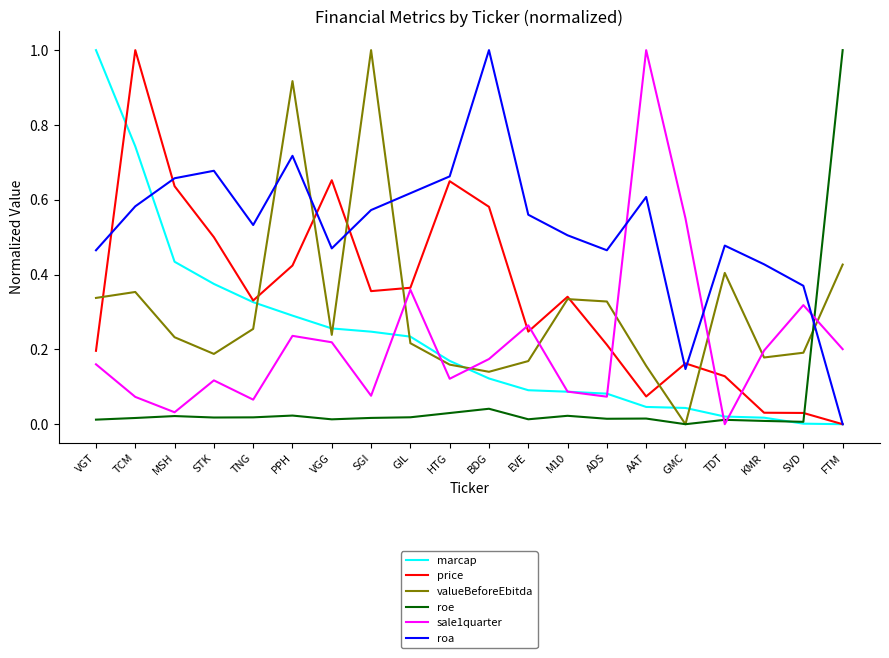

Is the value of roe at AAT greater than the value of marcap at TCM?

No